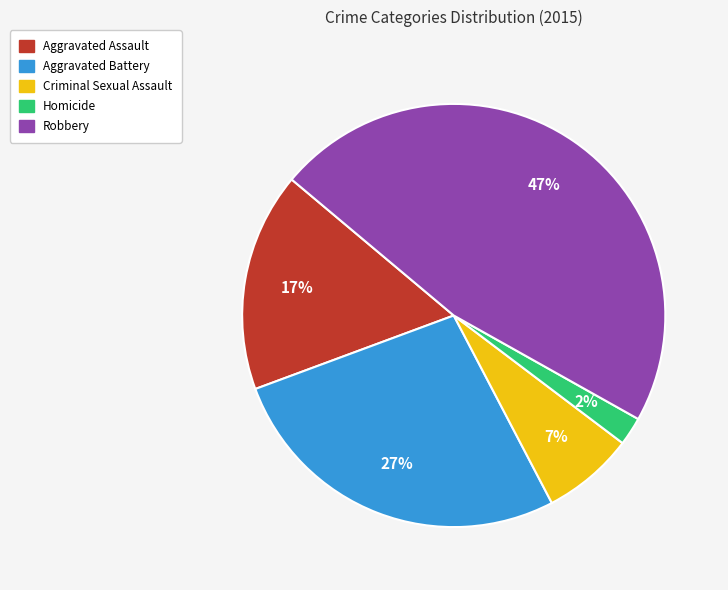

To the nearest percent, what is the difference between the largest and smallest slice percentages?

45%